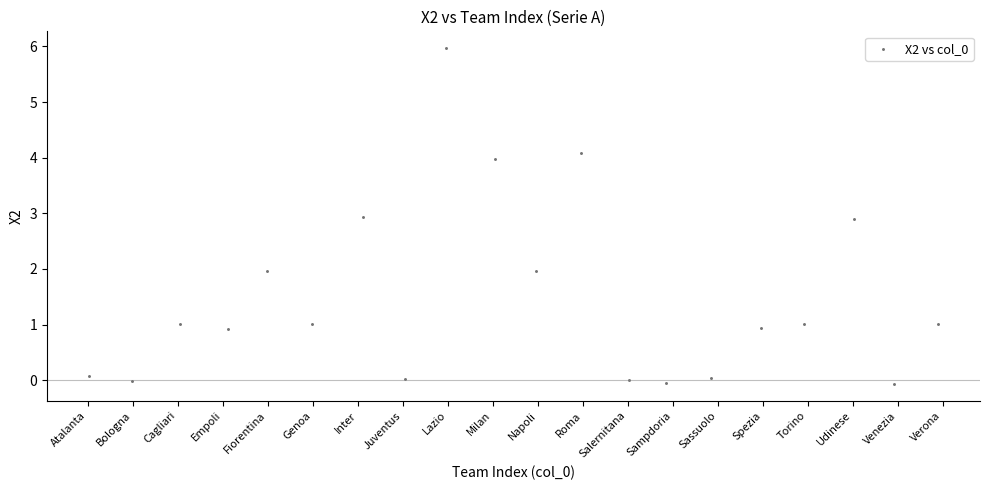

What is the range of X values (max minus min)?

18.8